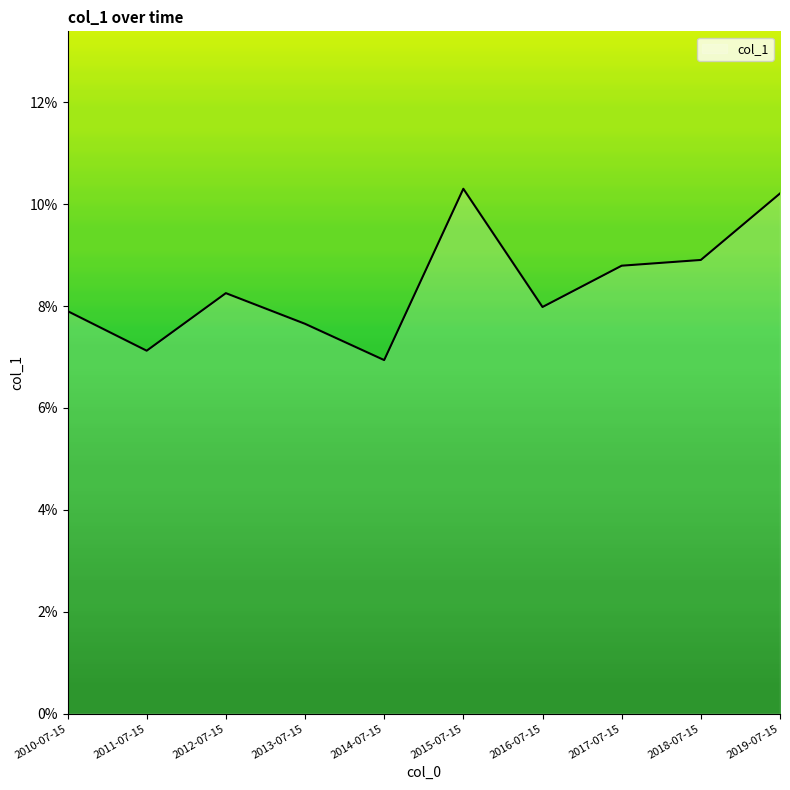

Reading left to right, list all the values displayed in this chart.

2010-07-15=0.1	2011-07-15=0.1	2012-07-15=0.1	2013-07-15=0.1	2014-07-15=0.1	2015-07-15=0.1	2016-07-15=0.1	2017-07-15=0.1	2018-07-15=0.1	2019-07-15=0.1